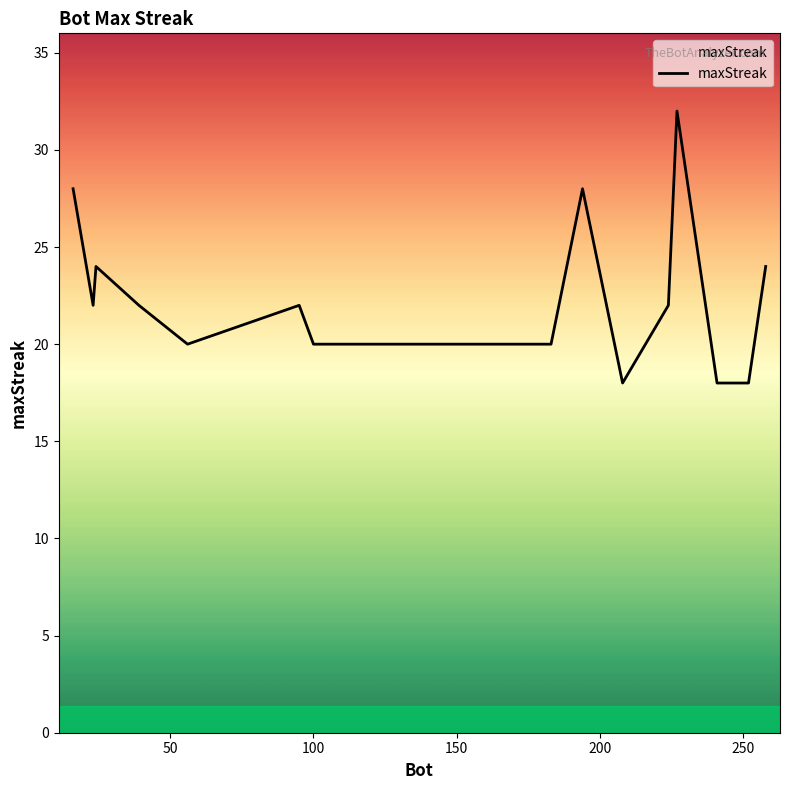

What is the difference between the maximum and minimum values?

14